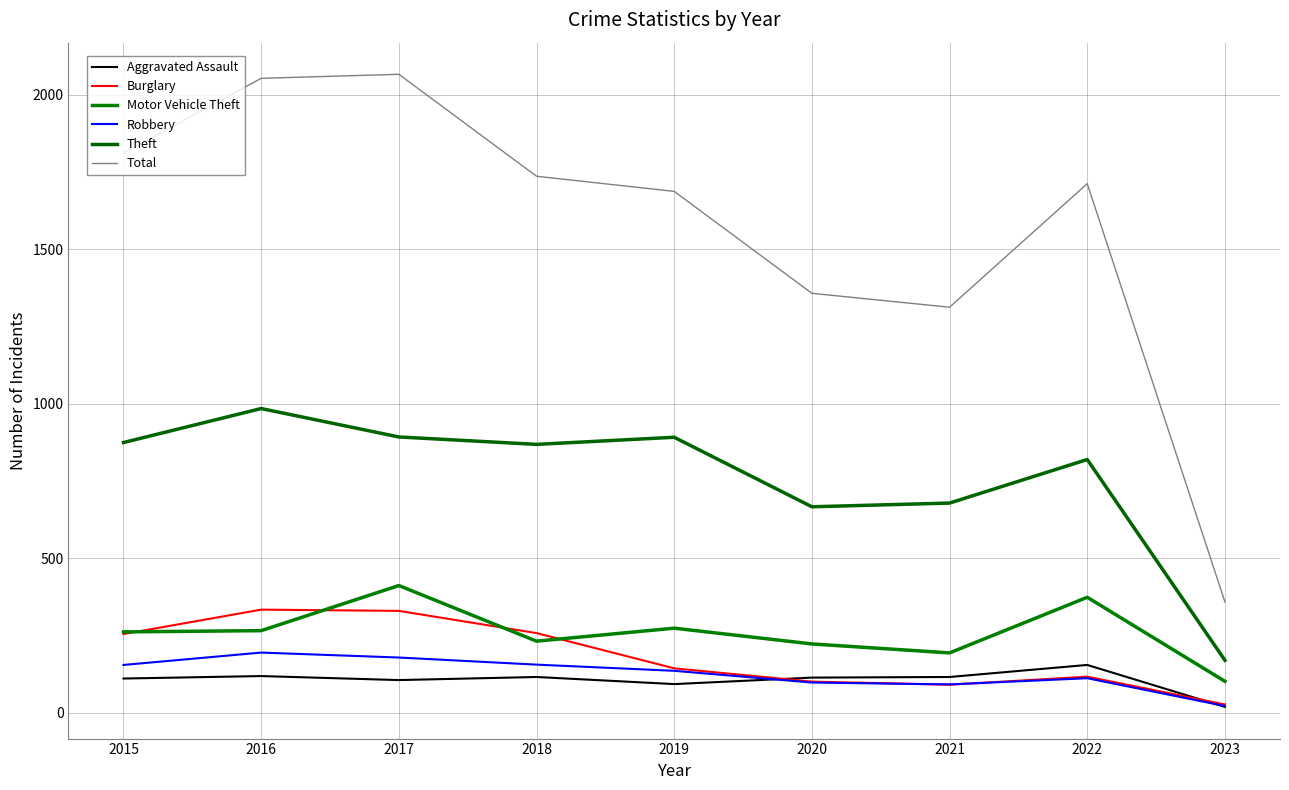

Which has a higher value, 2022 or 2020?

2022